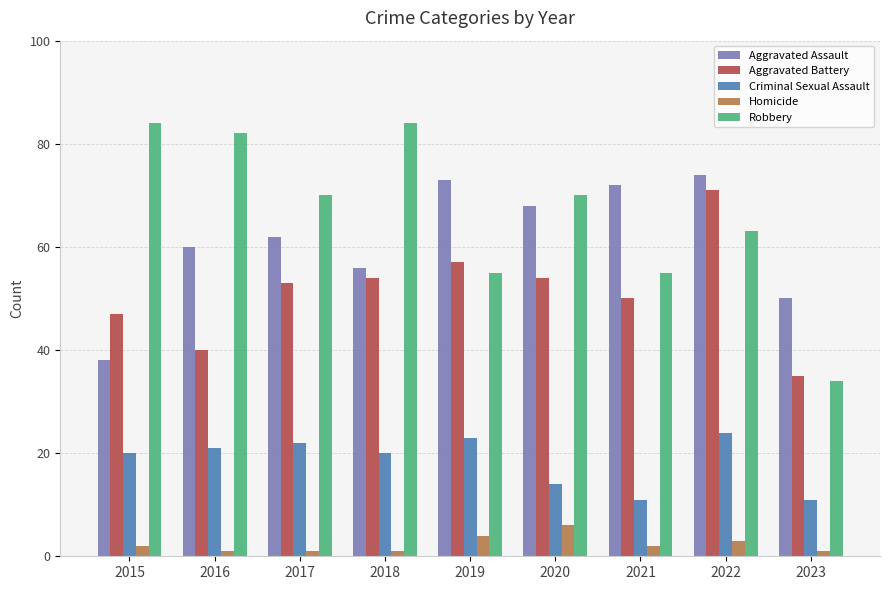

Does the chart contain stacked bars?

No